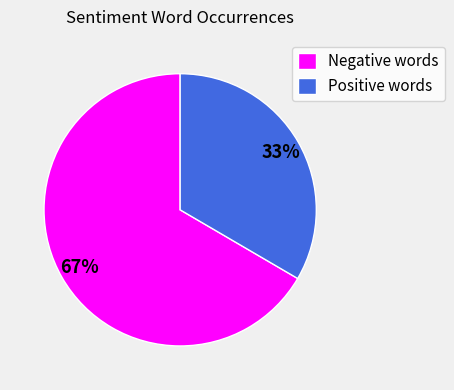

Count the number of slices in the pie.

2